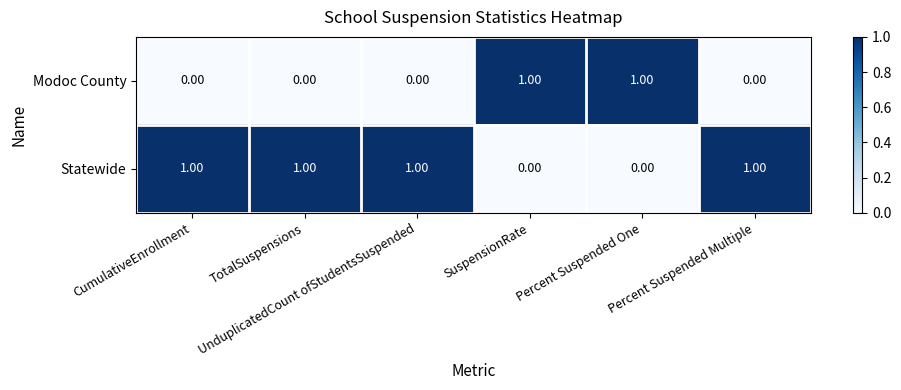

Which series has the largest total across all categories?

Statewide